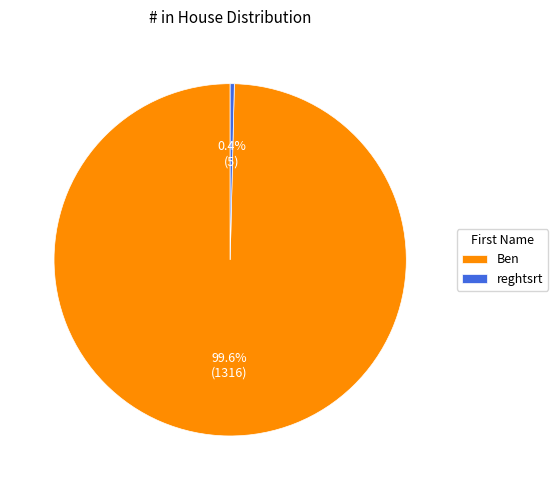

What percentage is the Ben slice, to the nearest percent?

100%